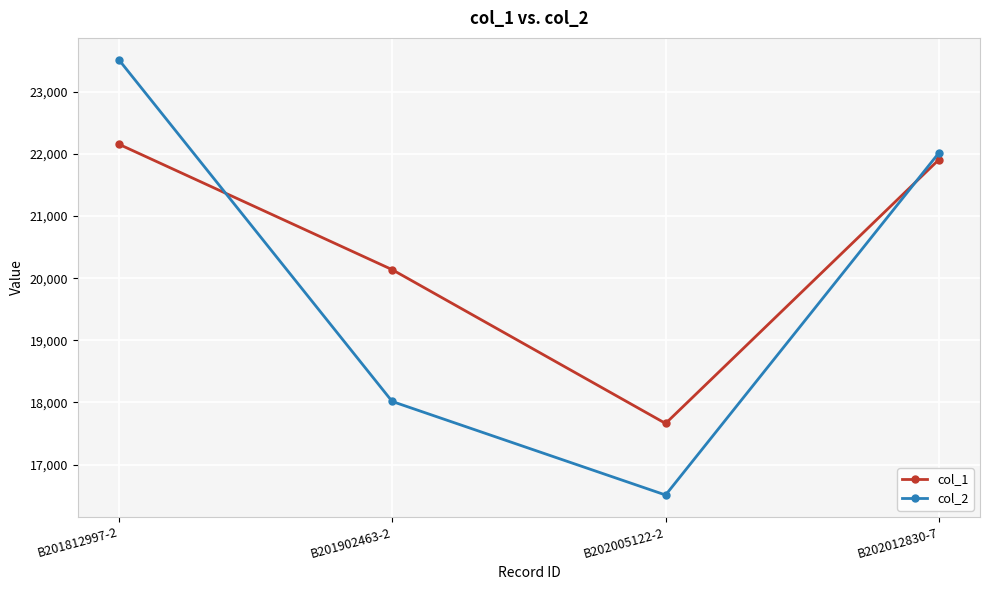

What is the difference between the highest and lowest values at B201812997-2?

1361